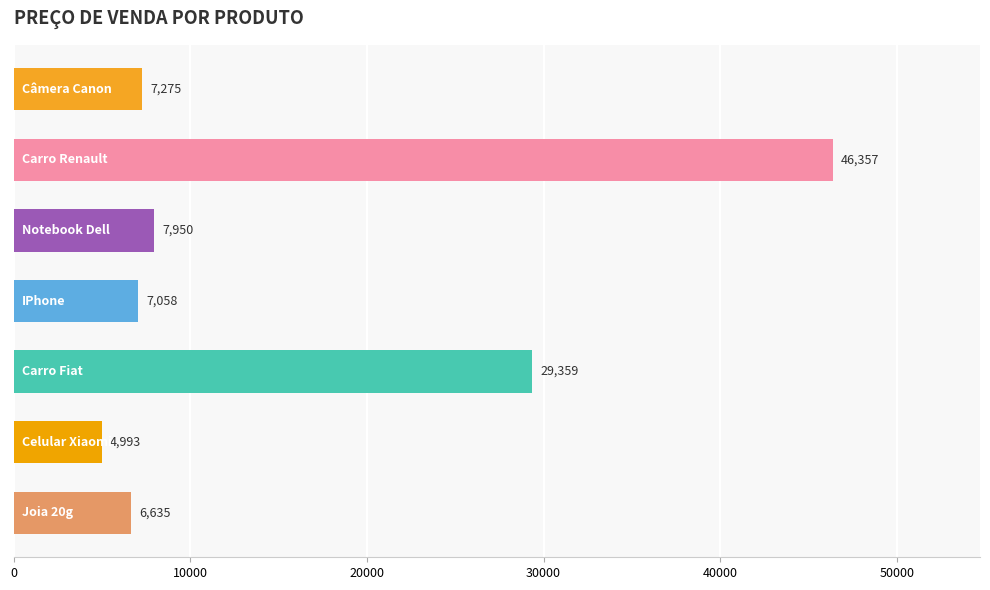

What is the average value?

15661.0